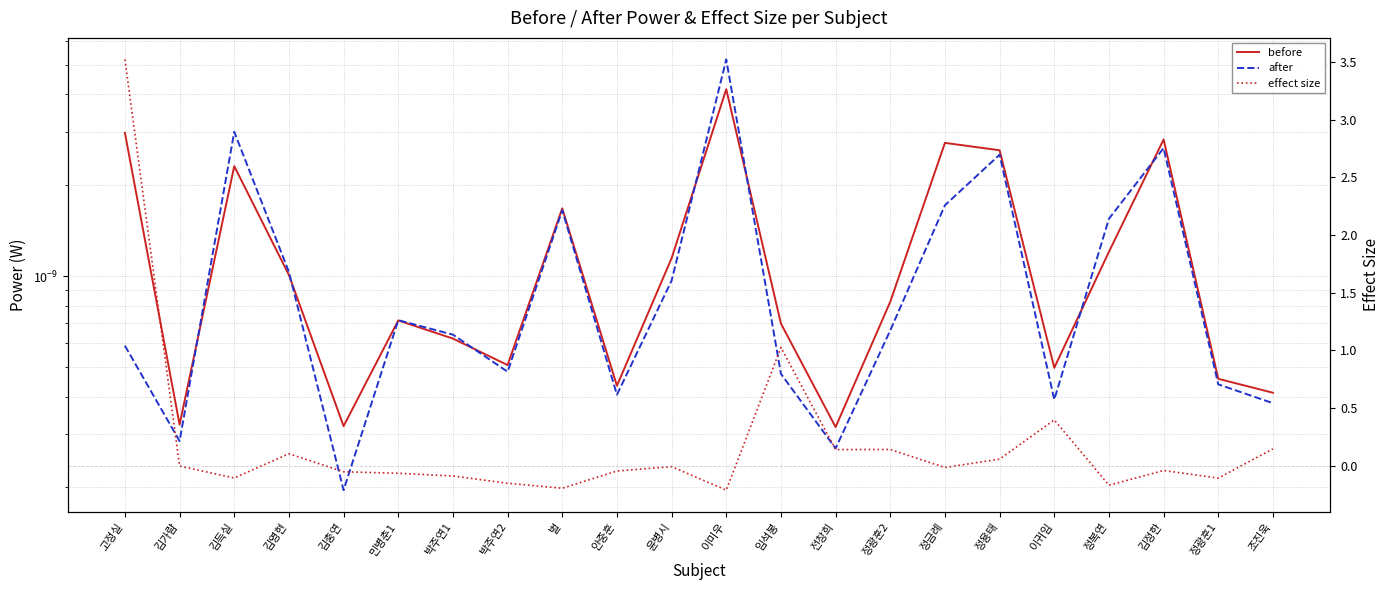

True or false: effect size has a value of 1.0 at 임석봉.

True